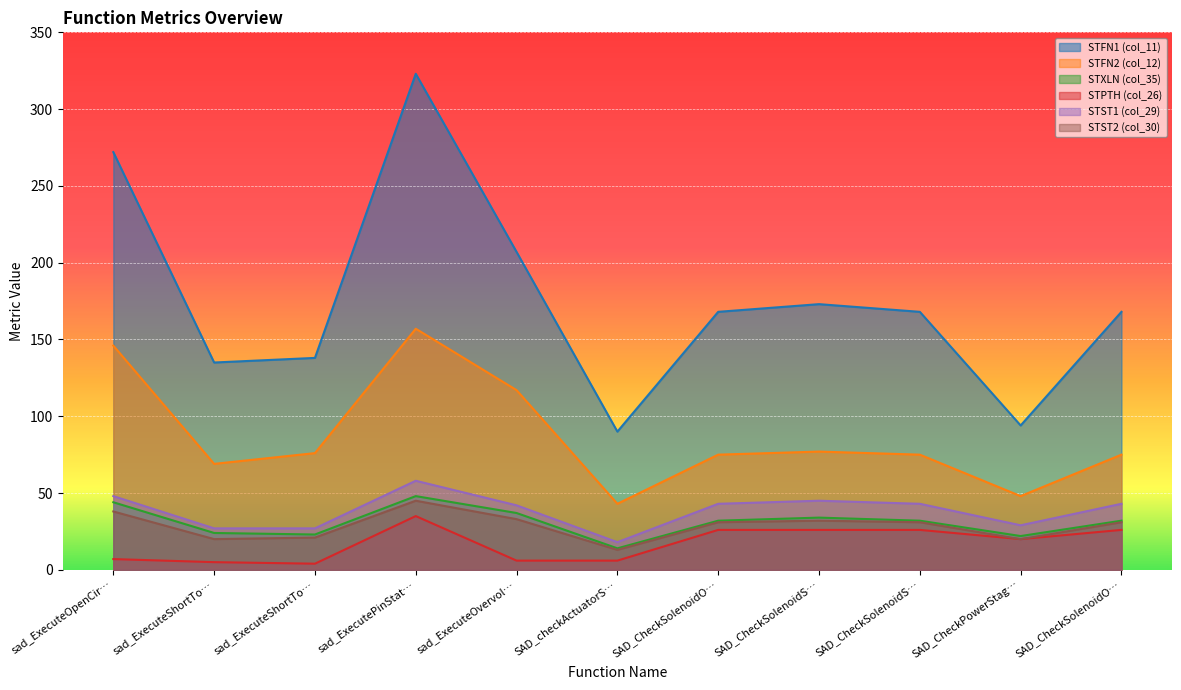

How many interior local peaks does the STXLN (col_35) series have?

2